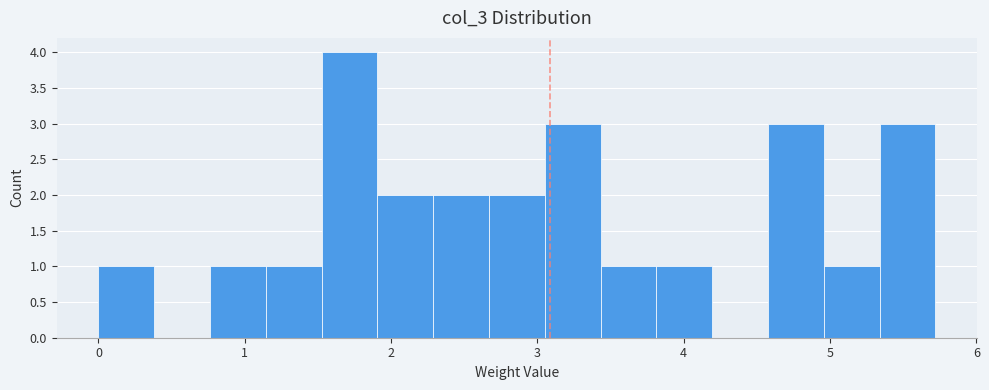

Around what value on the x-axis is the tallest bar? Give the approximate position of its centre, as read against the axis.

1.7